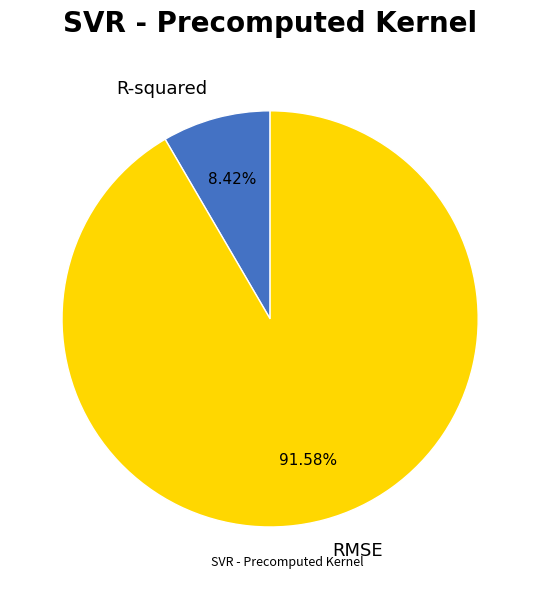

Count the number of slices in the pie.

2